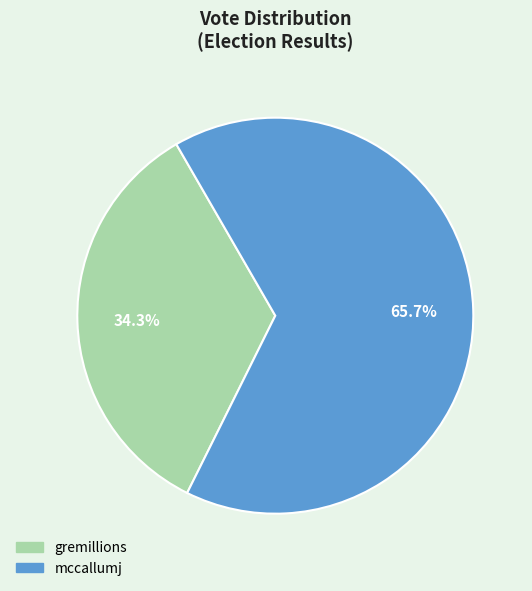

What is the total percentage of gremillions and mccallumj?

100.0%